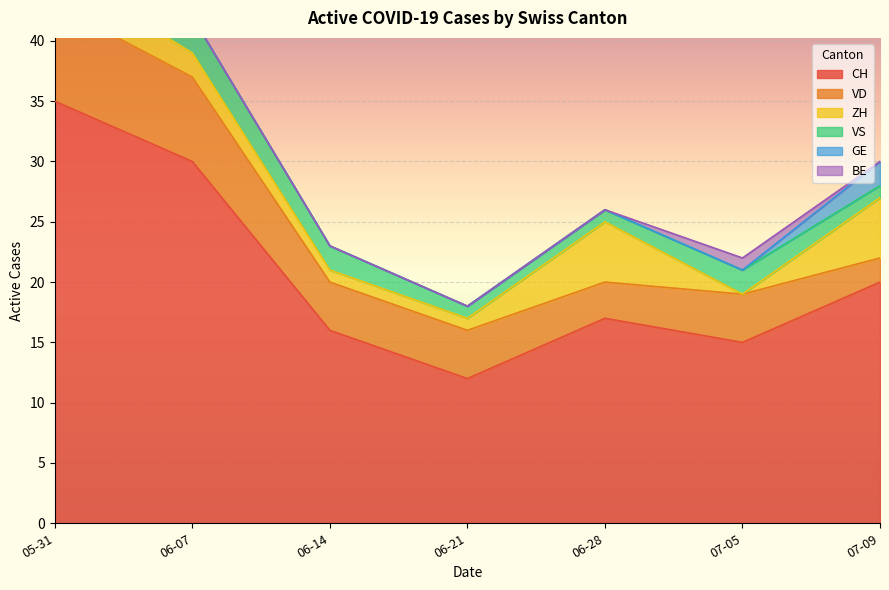

What are all the series names shown in the legend?

CH, VD, ZH, VS, GE, BE